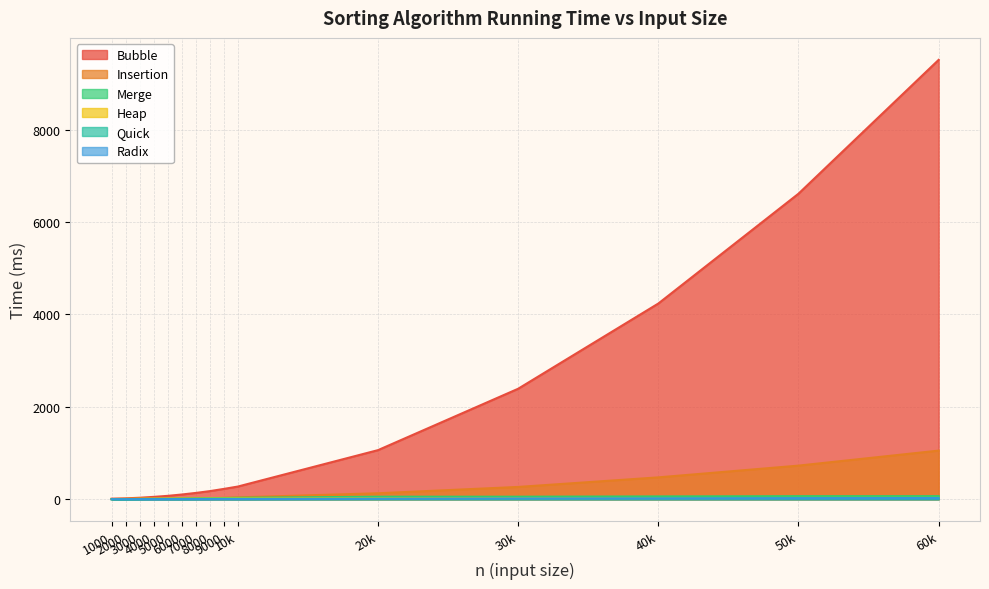

True or false: Insertion and Merge cross at least once.

False